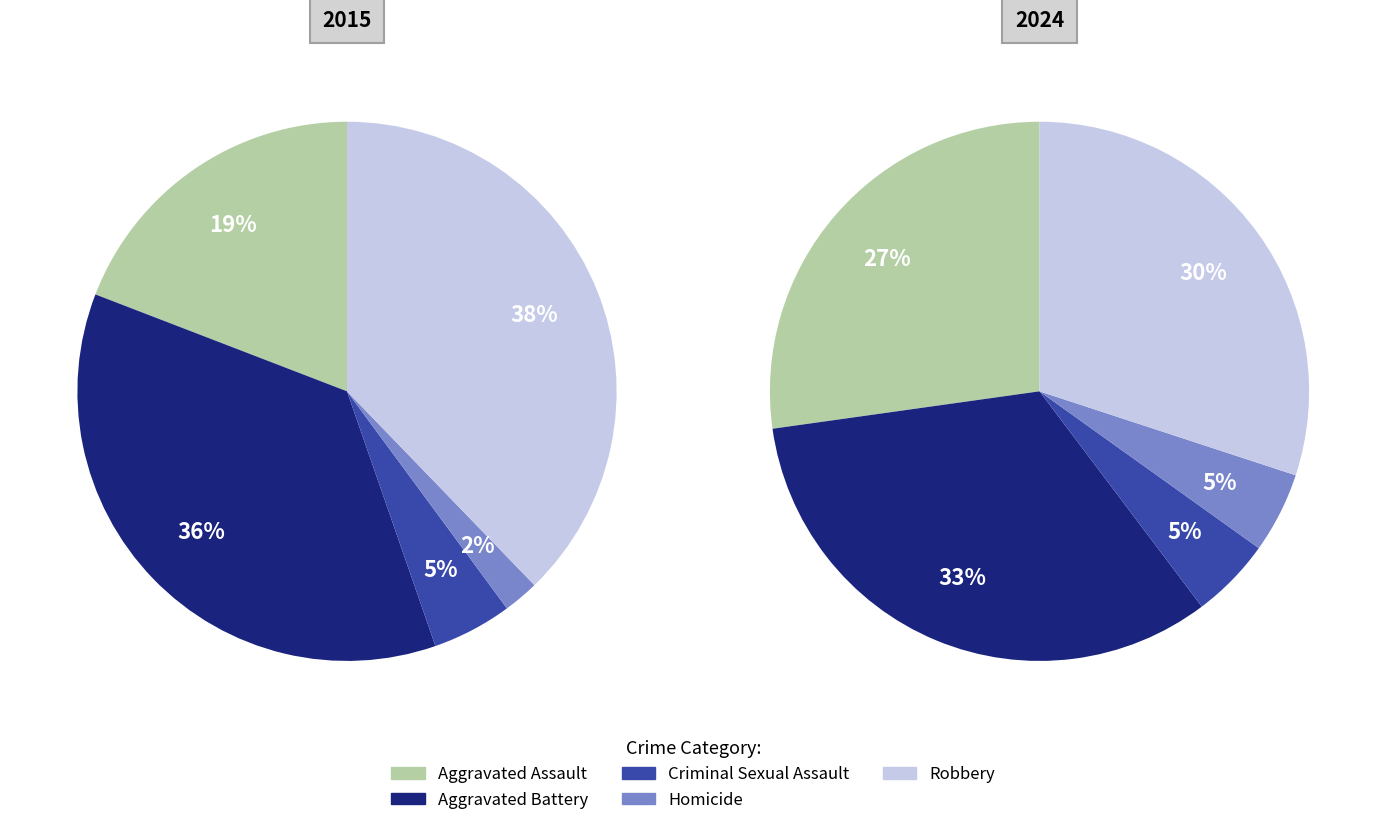

Count the number of slices in the pie.

5